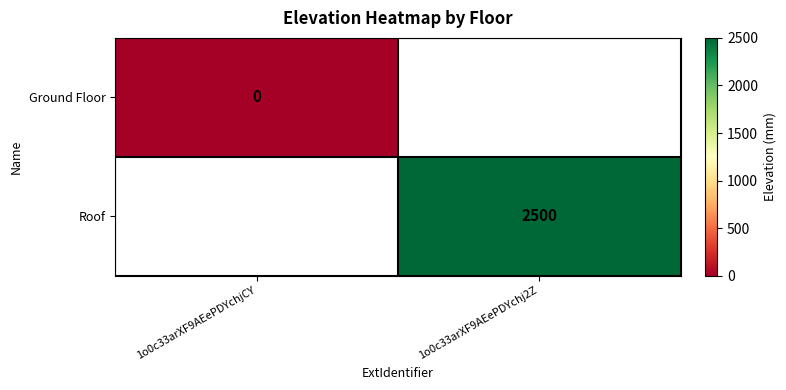

True or false: Roof has a value of 2500 at 1o0c33arXF9AEePDYchj2Z.

True